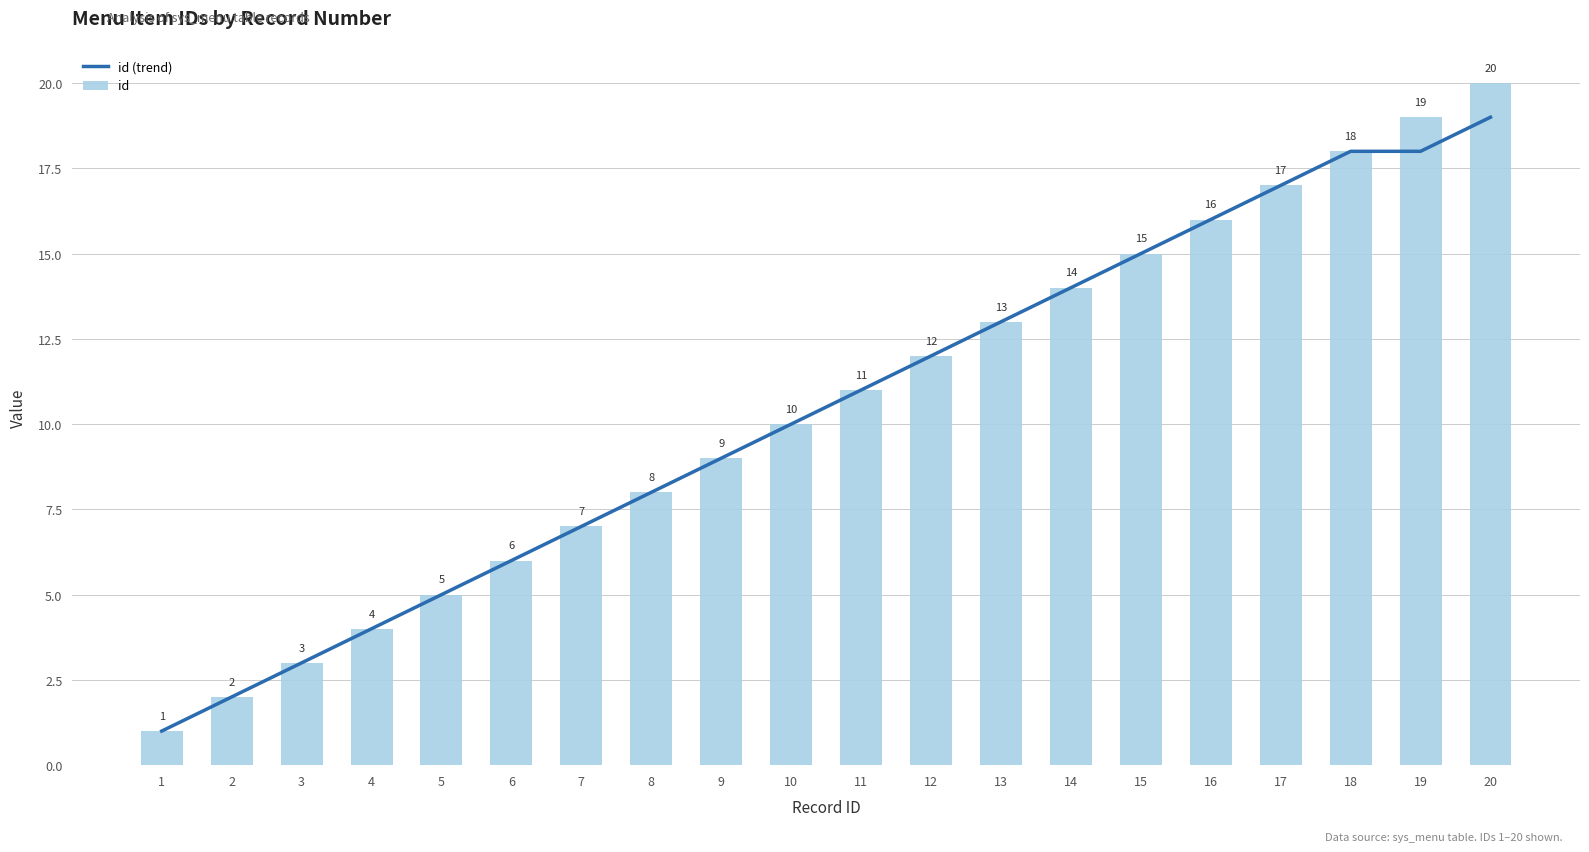

What is the difference between the maximum and minimum values in the id series?

19